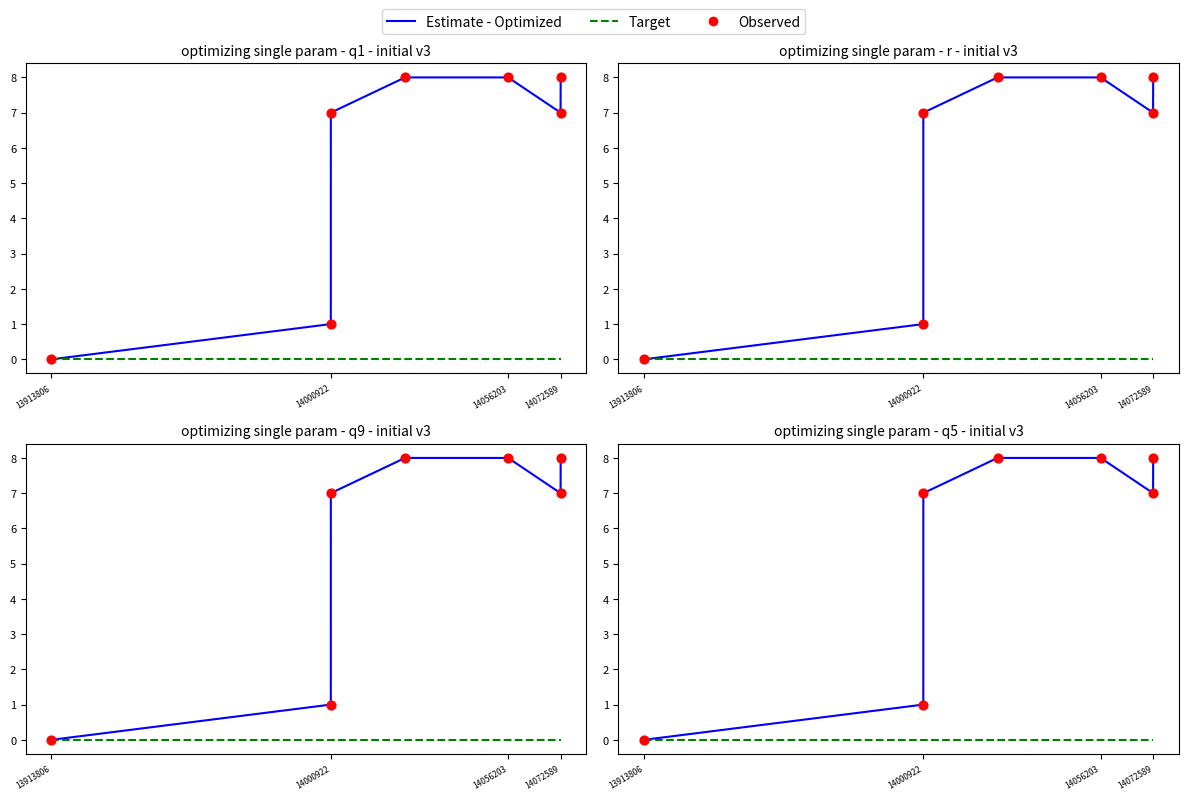

At which category is the sum across all series the highest?

14072589